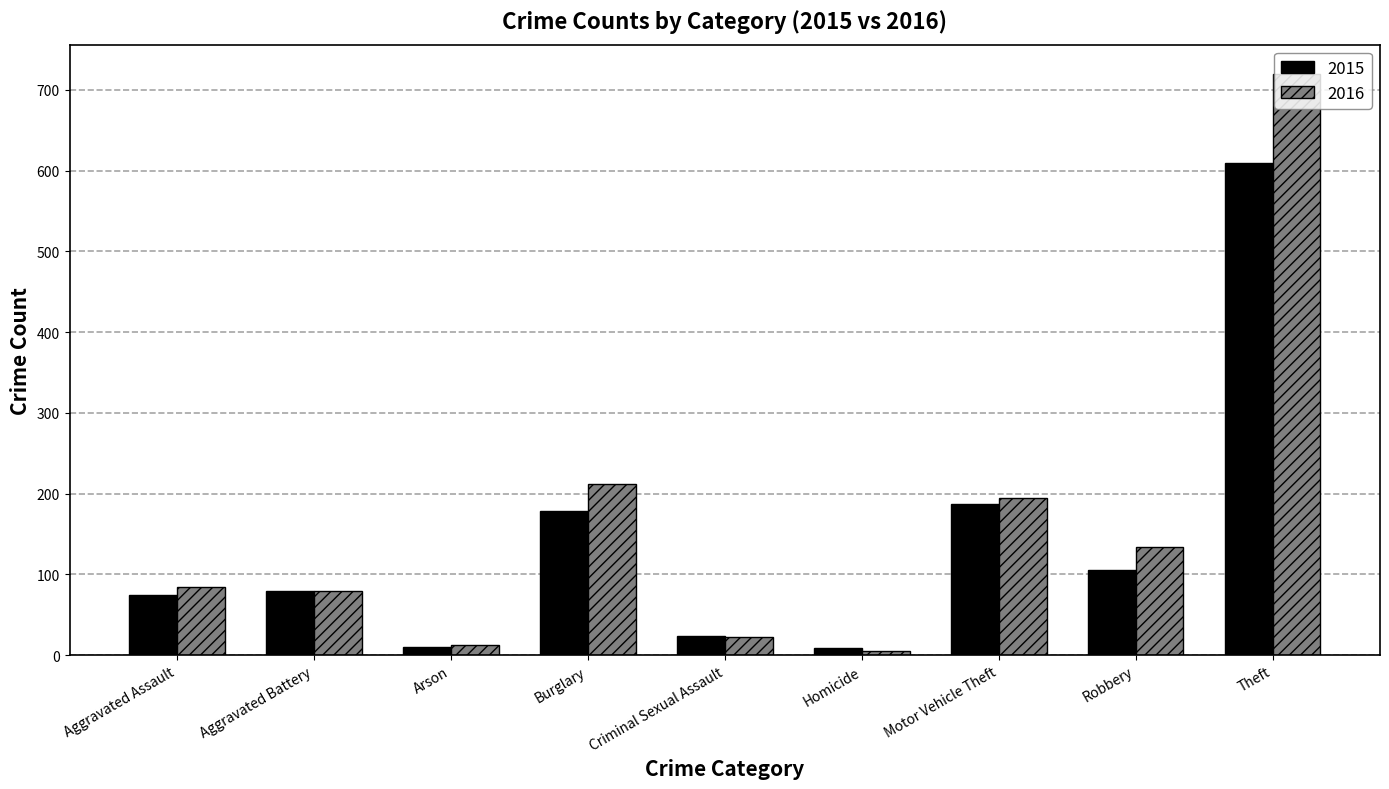

What is the spread (max minus min) of values at Theft?

111